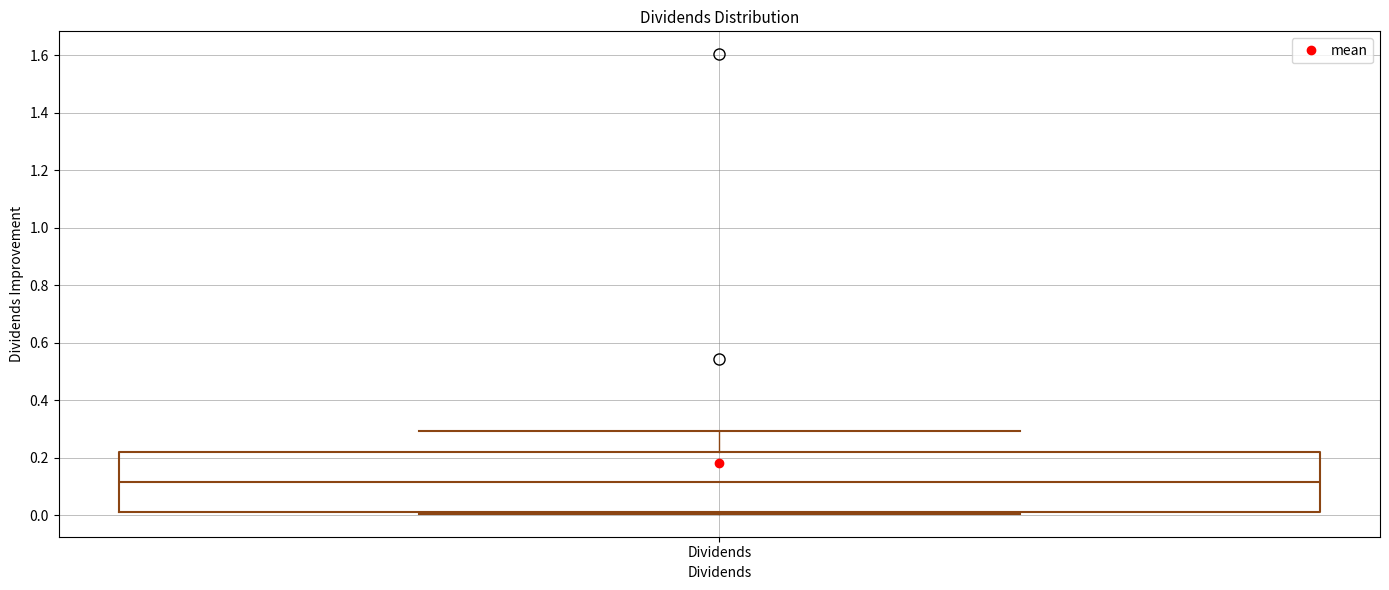

Transcribe this box plot: give where the median line is, the range the box spans, and where the two whiskers end, as read against the y-axis. The values are not printed on the chart, so give them approximately, as read against the axis.

median 0.12, box 0.00 to 0.22, whiskers 0.00 to 0.30